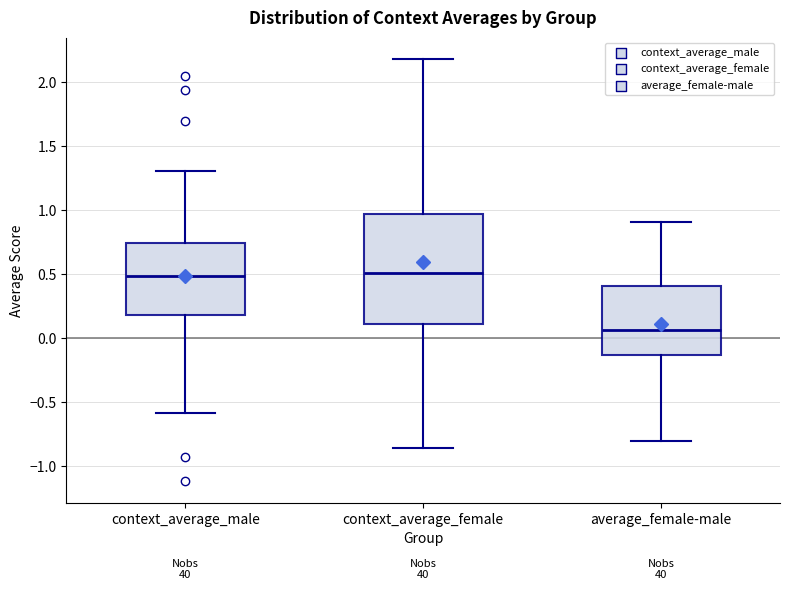

Where does the upper whisker of the box for context_average_female end on the y-axis? The values are not printed on the chart, so give them approximately, as read against the axis.

2.20